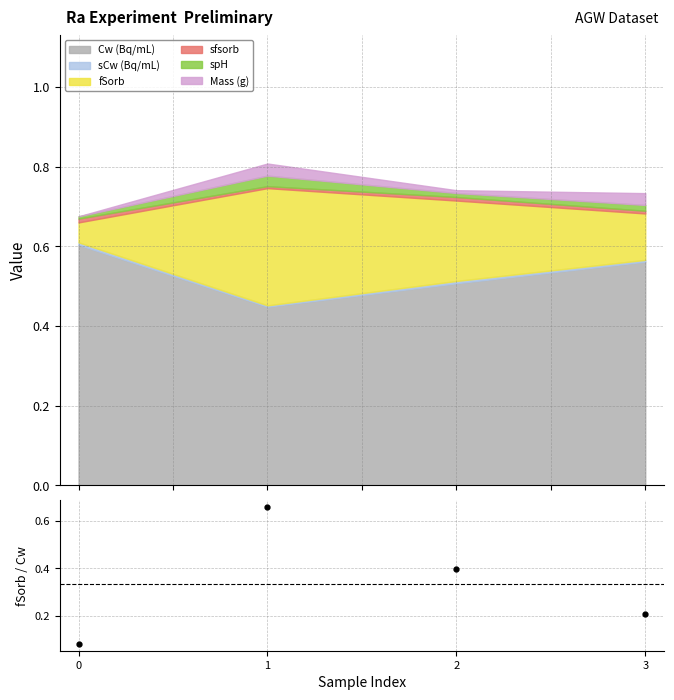

List the labels in order of value, smallest first.

0, 3, 2, 1